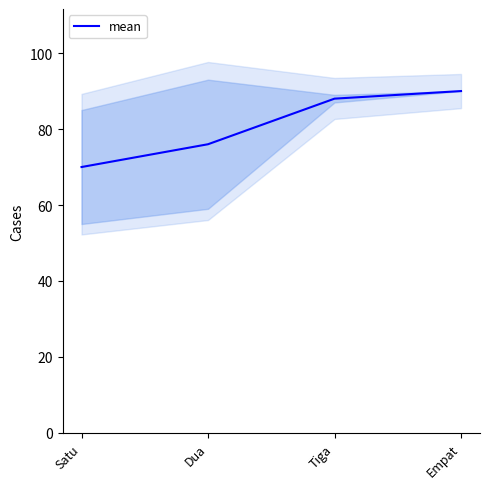

List the labels in order of value, largest first.

Empat, Tiga, Dua, Satu